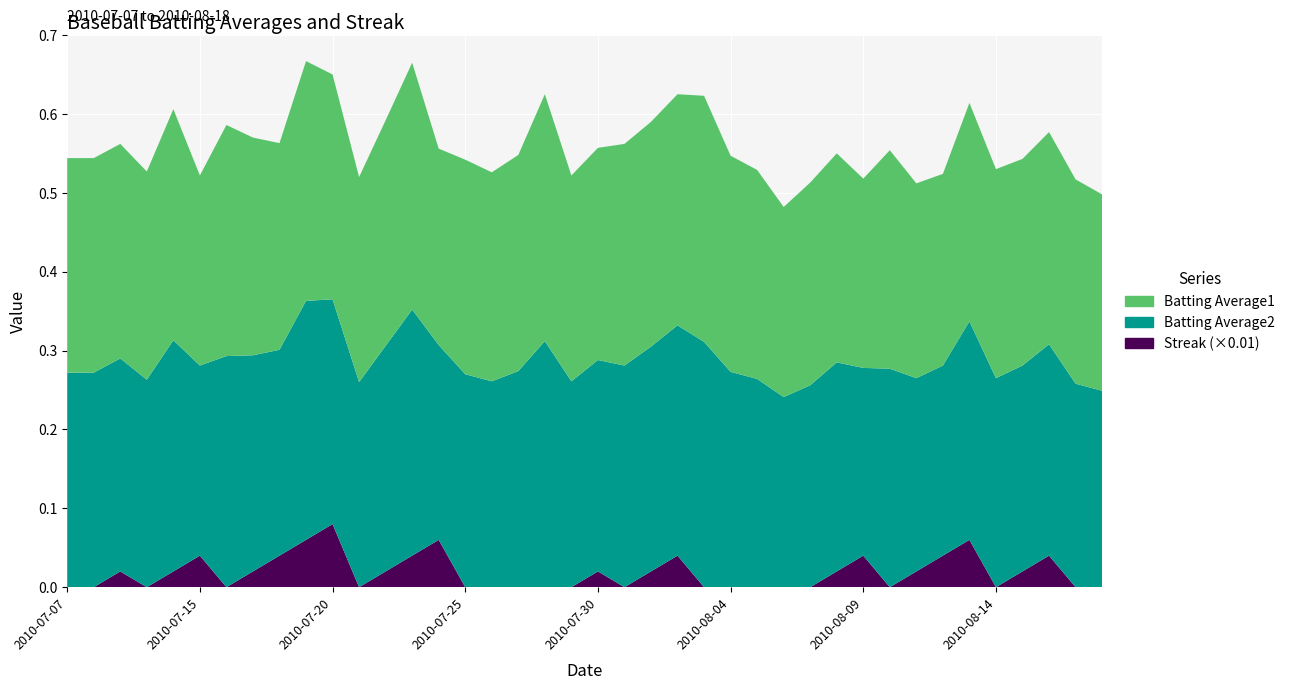

Reading right to left, transcribe all the data shown in this chart.

Batting Average1: 0.2	0.3	0.3	0.3	0.3	0.3	0.2	0.2	0.3	0.2	0.3	0.3	0.2	0.3	0.3	0.3	0.3	0.3	0.3	0.3	0.3	0.3	0.3	0.3	0.3	0.2	0.3	0.3	0.3	0.3	0.3	0.3	0.3	0.3	0.2	0.3	0.3	0.3	0.3	0.3
Batting Average2: 0.2	0.3	0.3	0.3	0.3	0.3	0.2	0.2	0.3	0.2	0.3	0.3	0.2	0.3	0.3	0.3	0.3	0.3	0.3	0.3	0.3	0.3	0.3	0.3	0.3	0.2	0.3	0.3	0.3	0.3	0.3	0.3	0.3	0.3	0.2	0.3	0.3	0.3	0.3	0.3
Streak: 0.0	0.0	4.0	2.0	0.0	6.0	4.0	2.0	0.0	4.0	2.0	0.0	0.0	0.0	0.0	0.0	4.0	2.0	0.0	2.0	0.0	0.0	0.0	0.0	0.0	6.0	4.0	2.0	0.0	8.0	6.0	4.0	2.0	0.0	4.0	2.0	0.0	2.0	0.0	0.0